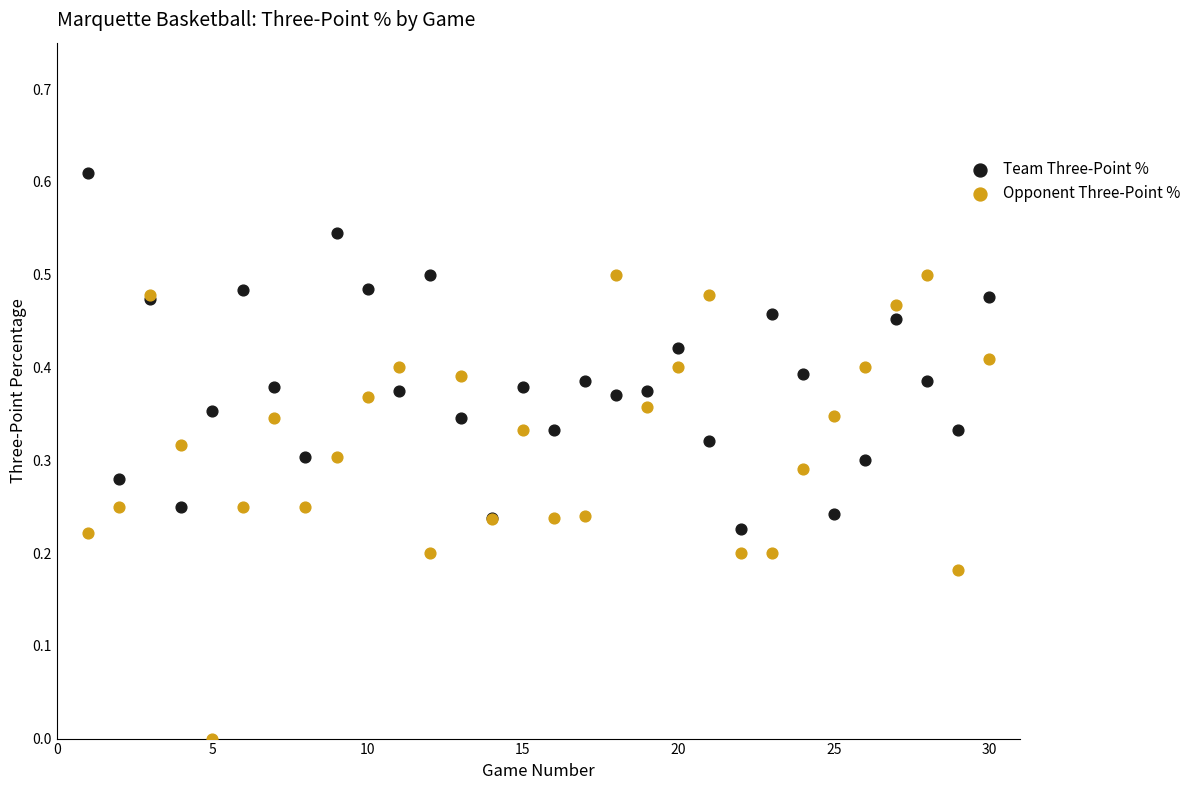

What are all the series names shown in the legend?

Team Three-Point %, Opponent Three-Point %